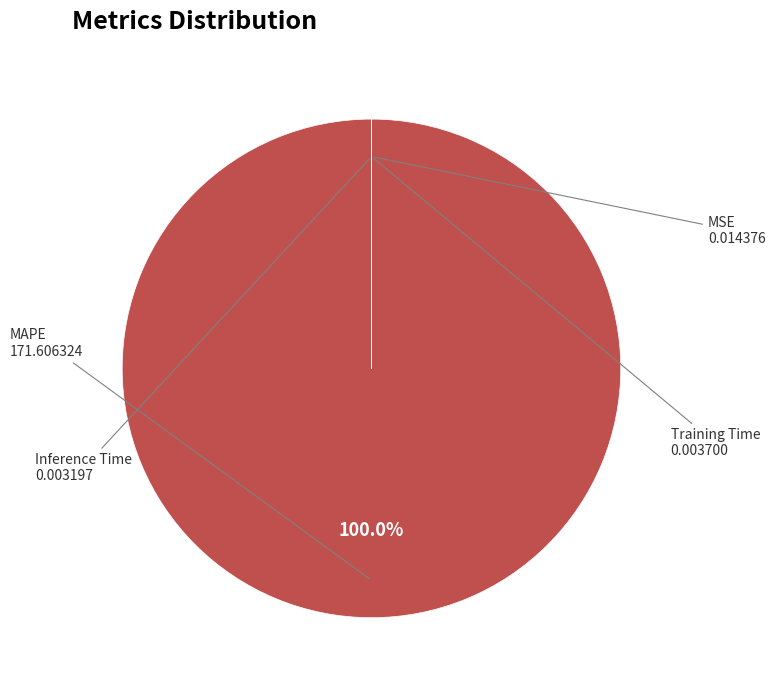

Which category accounts for the majority?

MAPE